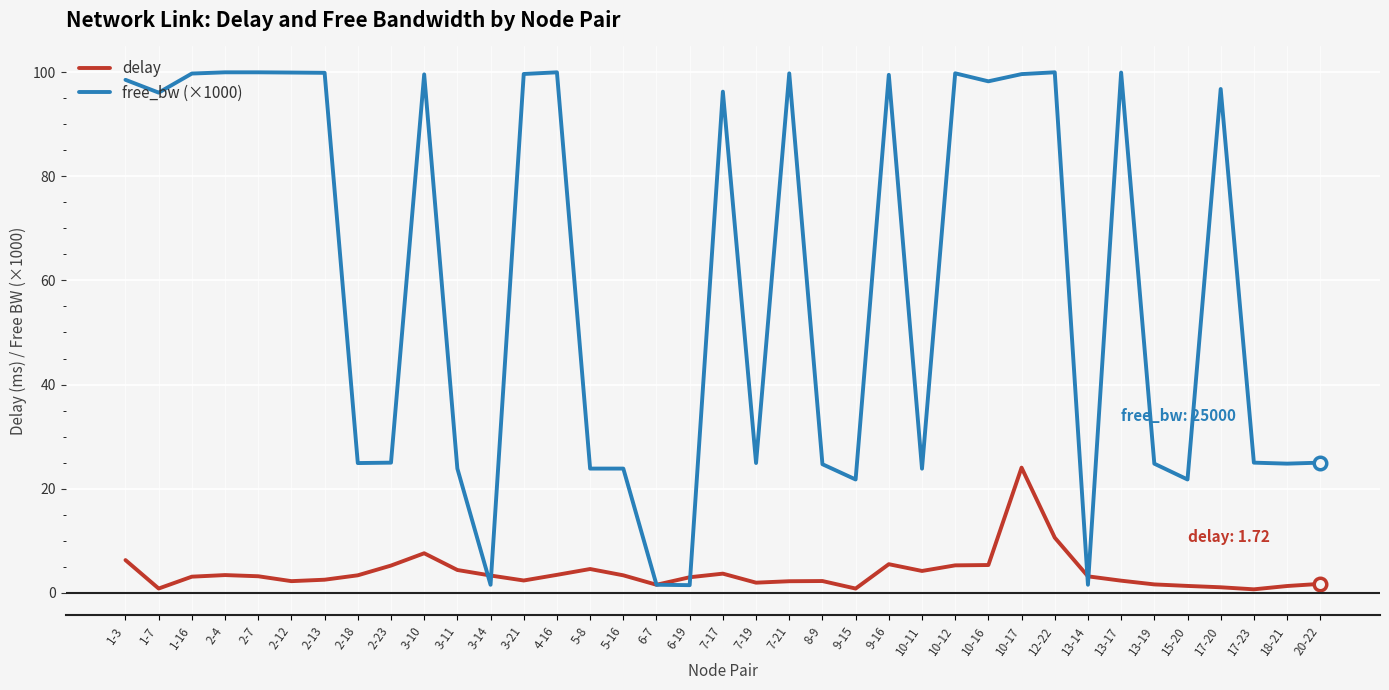

How many lines are shown in the chart?

2